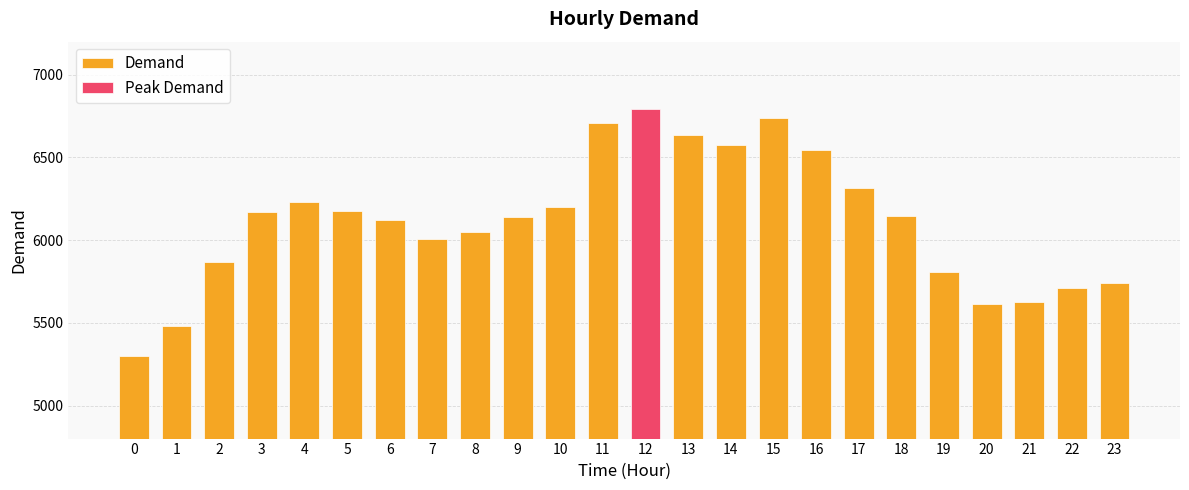

Between 13 and 17, which is larger?

13